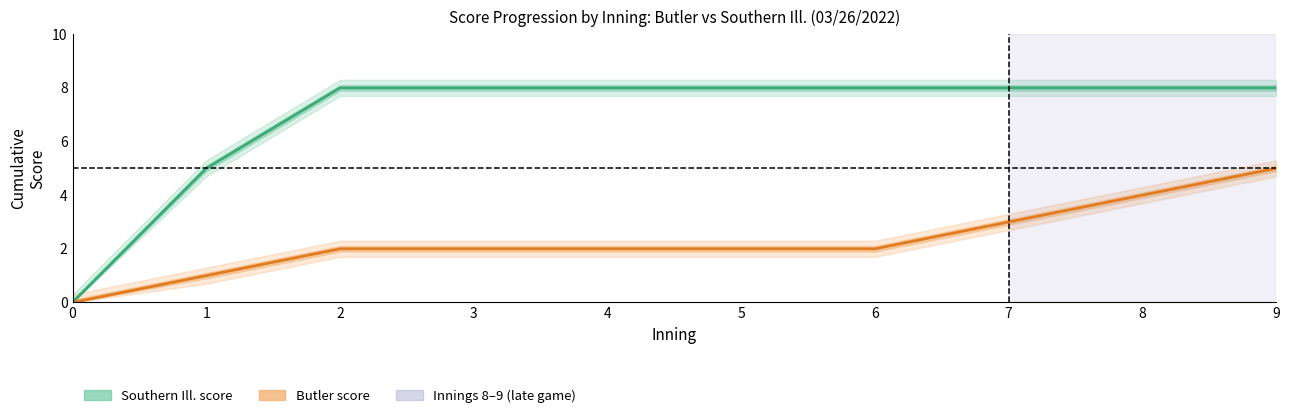

Reading right to left, list all the values displayed in this chart.

Southern Ill. score: 8	8	8	8	8	8	8	8	5	0
Butler score: 5	4	3	2	2	2	2	2	1	0